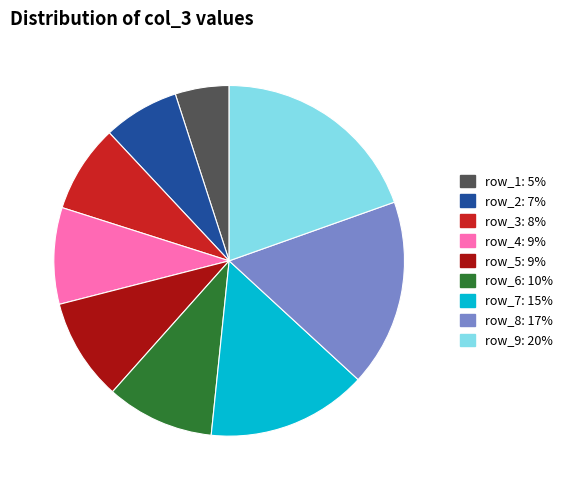

Which slice is the smallest?

row_1: 5%